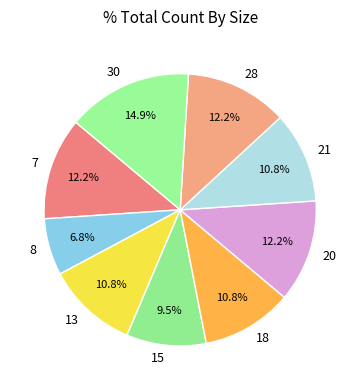

Count the number of slices in the pie.

9